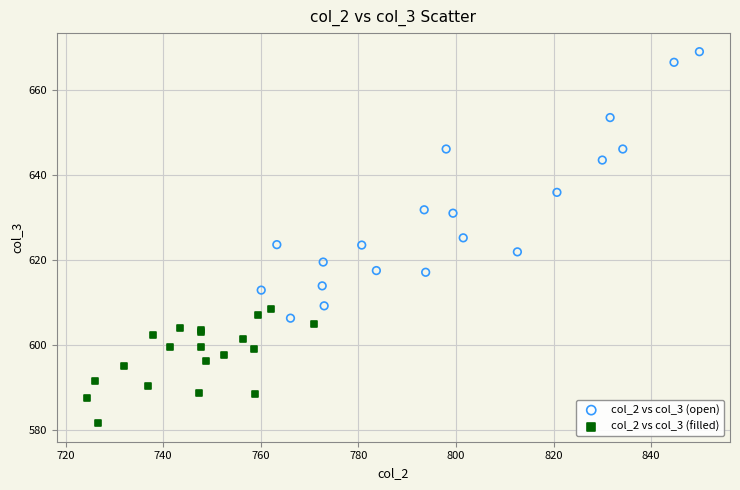

Which series contains the highest Y value?

col_2 vs col_3 (open)